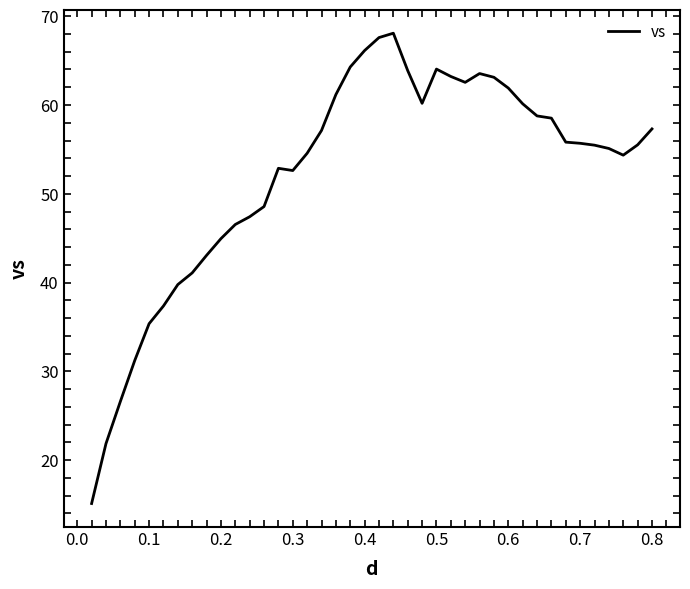

What is the minimum value shown in the chart?

15.1